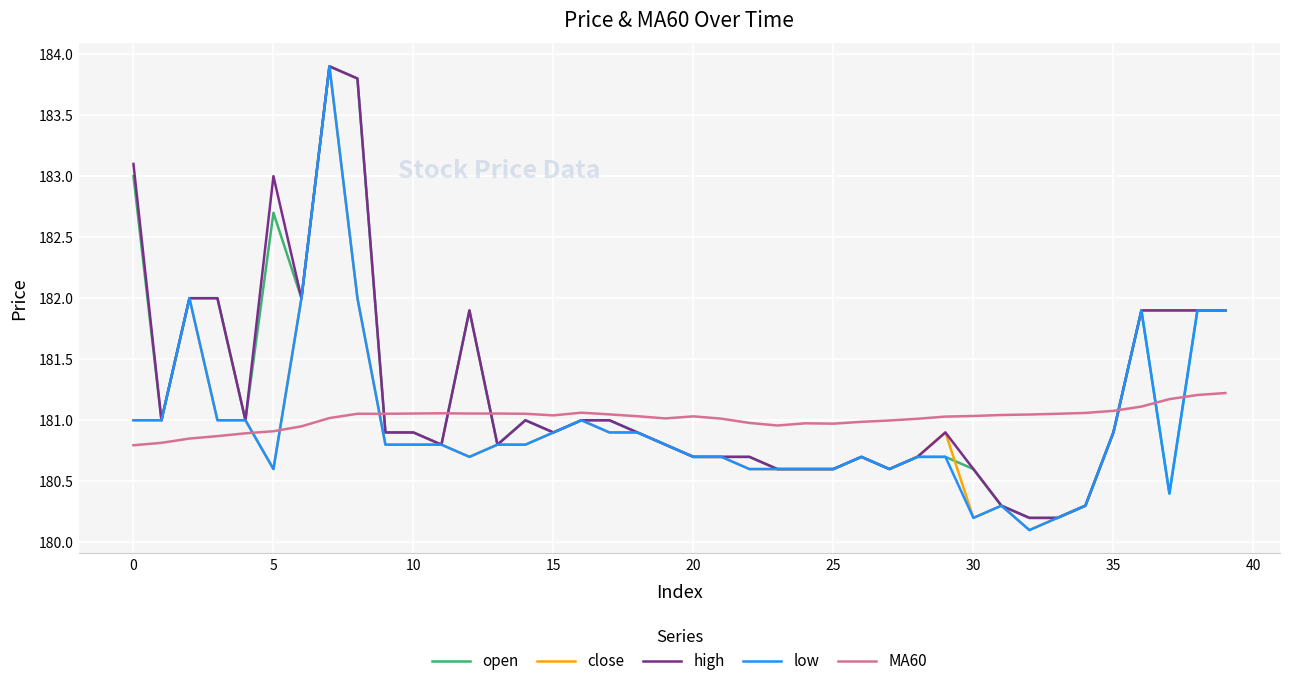

What is the lowest value of the open series?

180.2